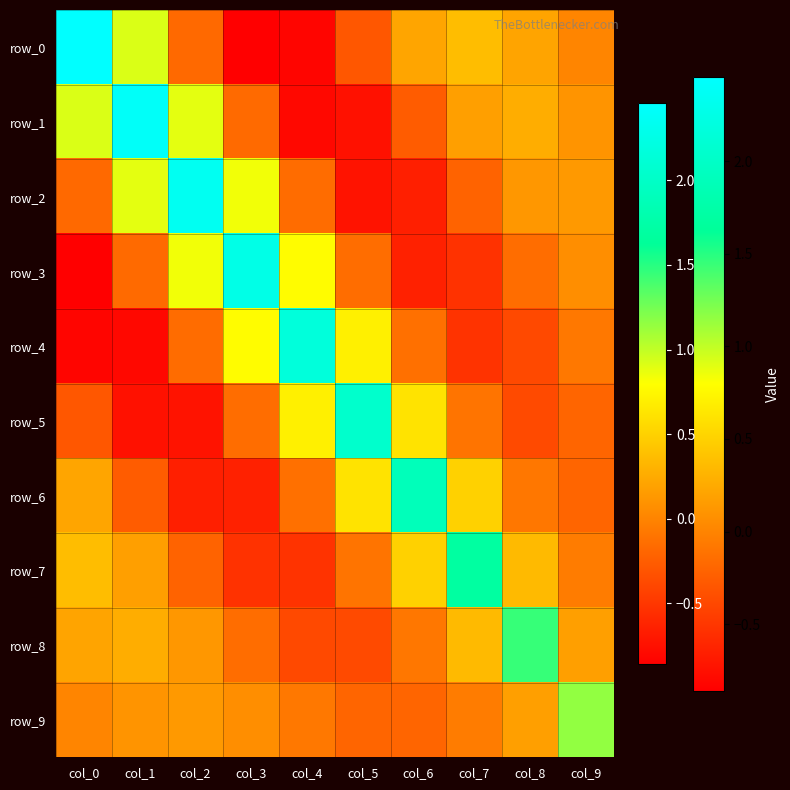

What is the highest value of the row_0 series?

2.5